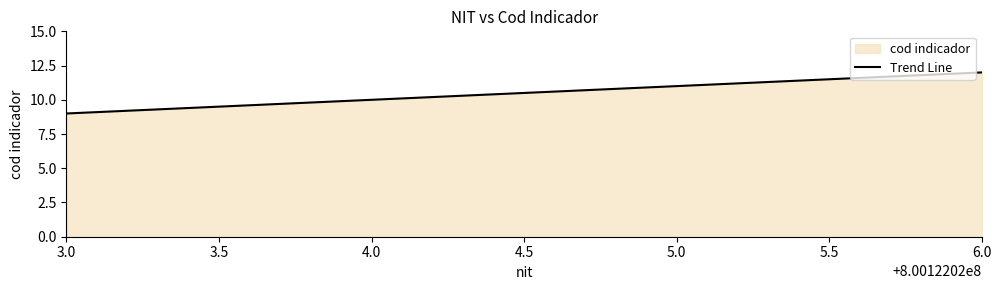

What position from the right is 5.0?

2